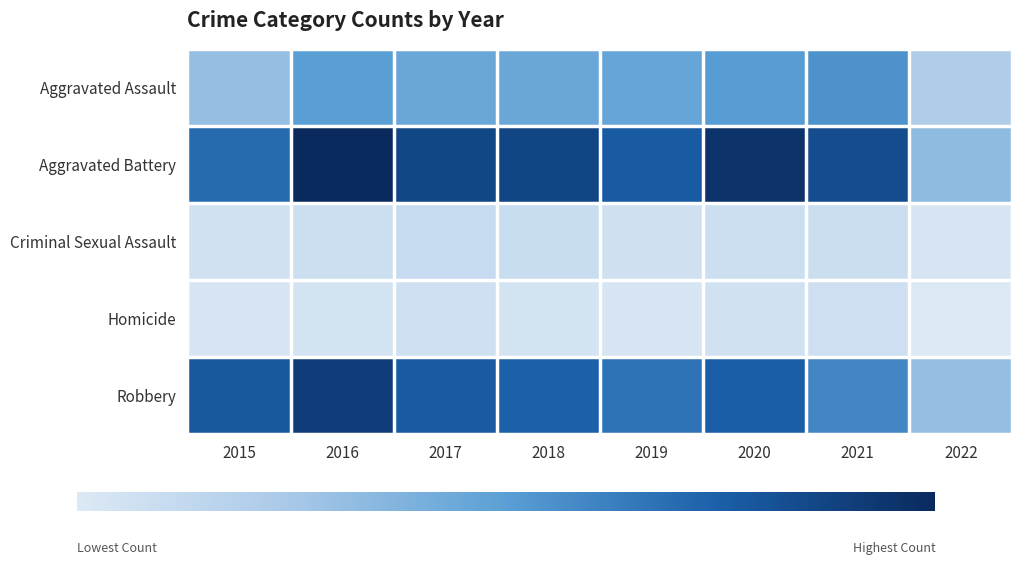

Reading left to right, extract all data points from this chart.

Aggravated Assault: 2015=163	2016=255	2017=230	2018=231	2019=235	2020=261	2021=279	2022=117
Aggravated Battery: 2015=354	2016=501	2017=434	2018=436	2019=388	2020=478	2021=420	2022=170
Criminal Sexual Assault: 2015=38	2016=49	2017=62	2018=56	2019=40	2020=49	2021=50	2022=24
Homicide: 2015=23	2016=33	2017=42	2018=31	2019=24	2020=39	2021=46	2022=11
Robbery: 2015=393	2016=455	2017=386	2018=375	2019=340	2020=379	2021=301	2022=164